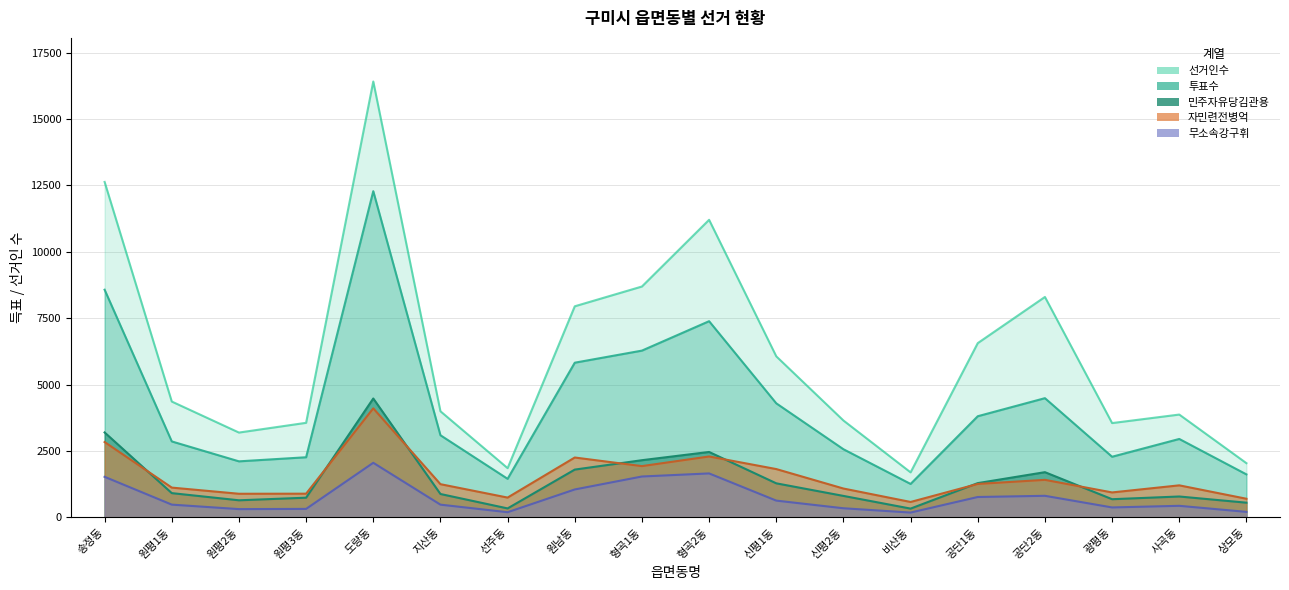

Which has a higher value, 선주동 or 공단2동?

공단2동